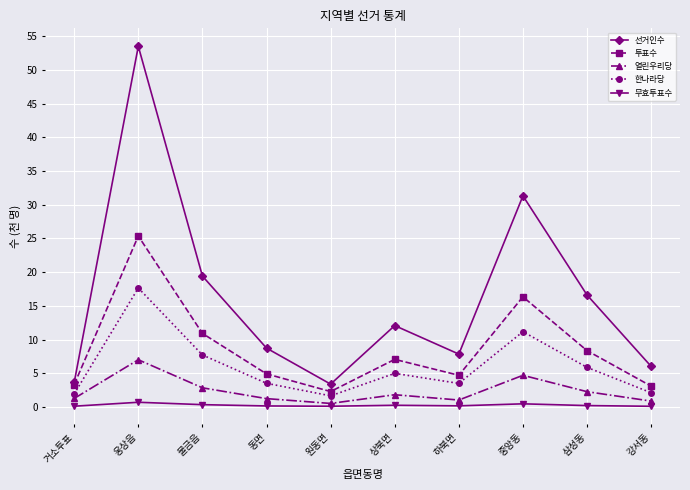

How many lines are shown in the chart?

5